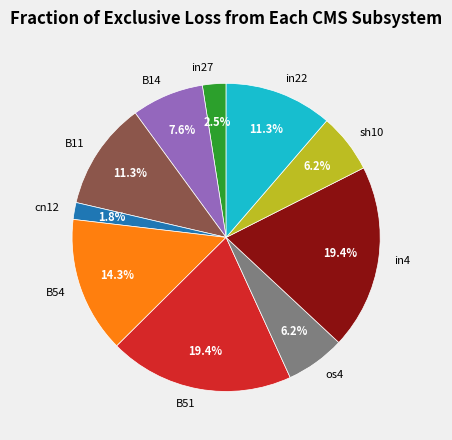

What is the total percentage of in4 and os4?

25.6%